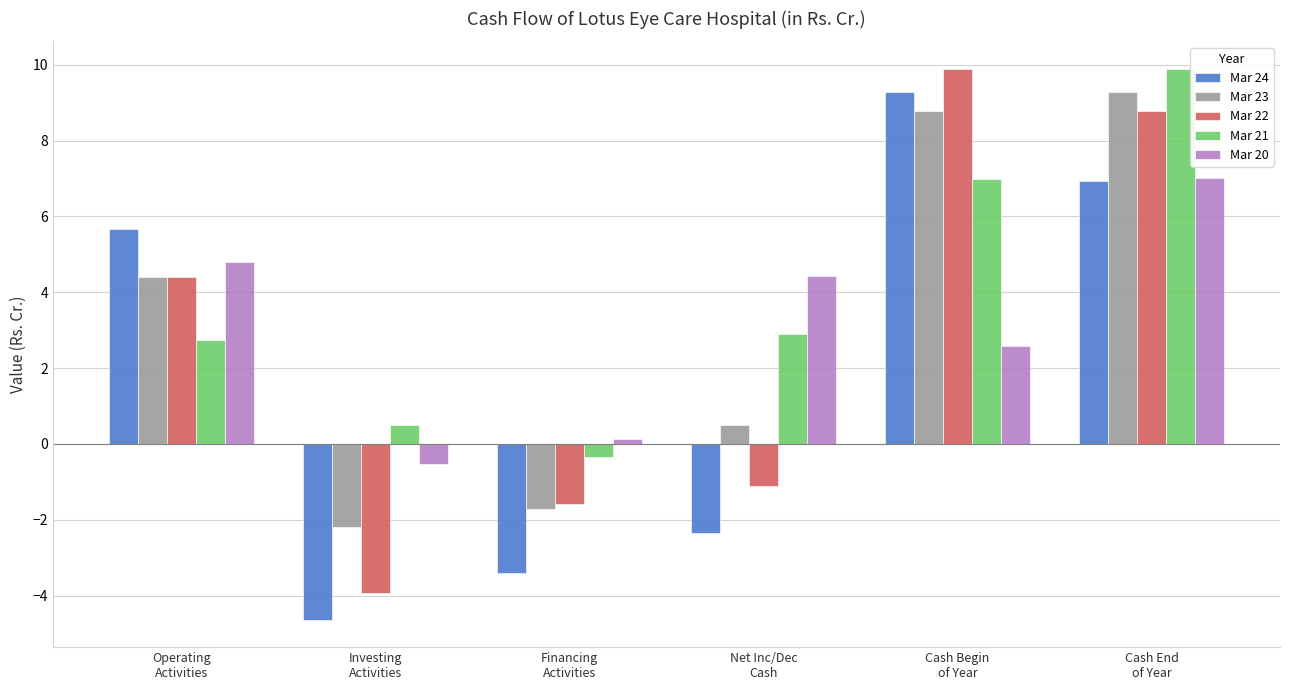

What is the value of the Mar 22 bar at the 6th from the left?

8.8